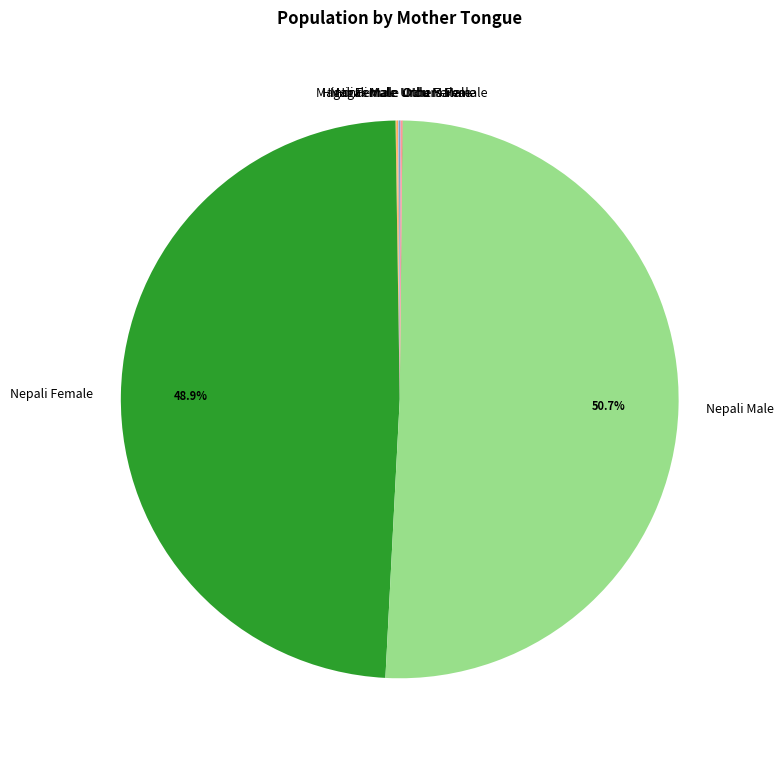

The Nepali Female slice represents 37% of the pie. True or false?

False